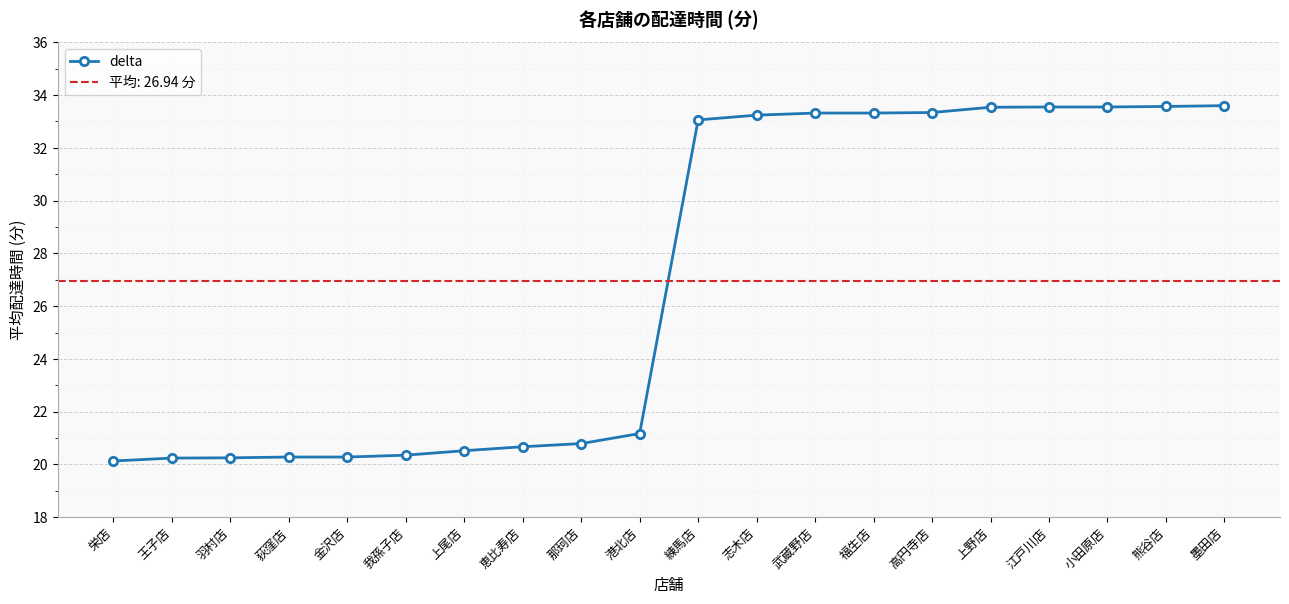

How many series are shown in this chart?

1